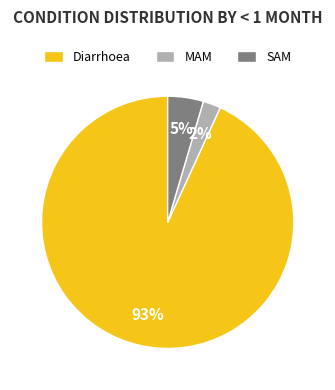

How many segments does this pie chart have?

3